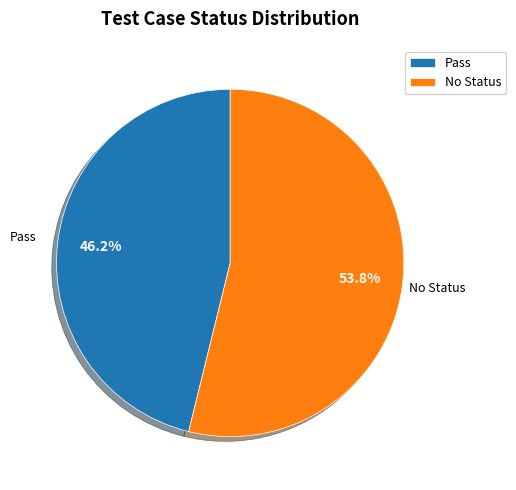

Which slice represents more than half of the pie?

No Status